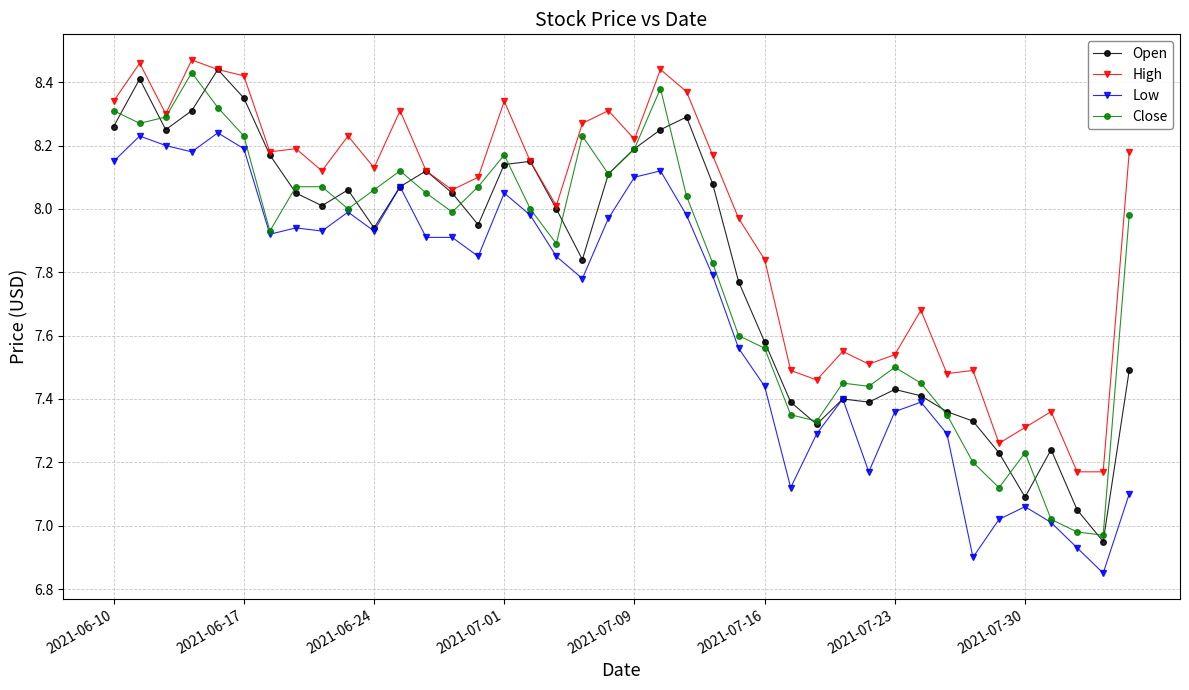

True or false: Low has more than 0 points higher than both neighbors.

True